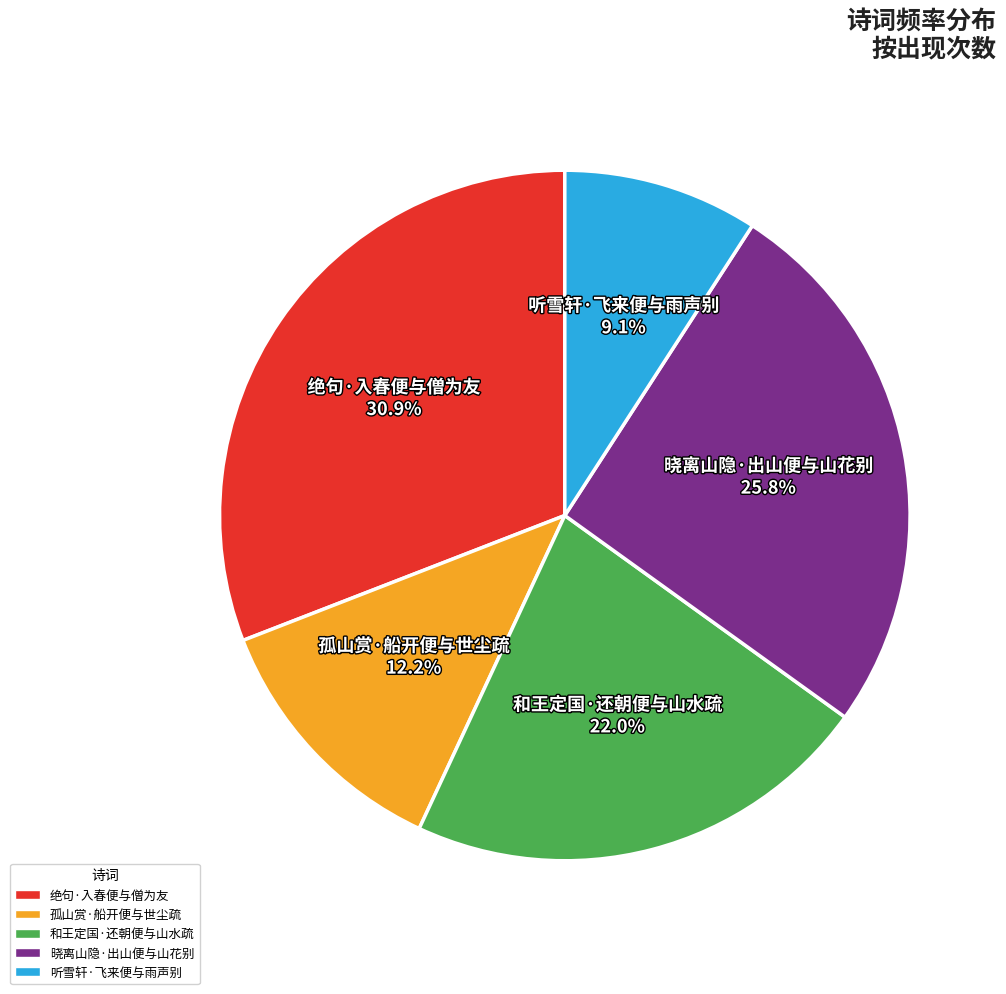

Do 听雪轩·飞来便与雨声别 and 绝句·入春便与僧为友 together represent more than half of the pie?

No